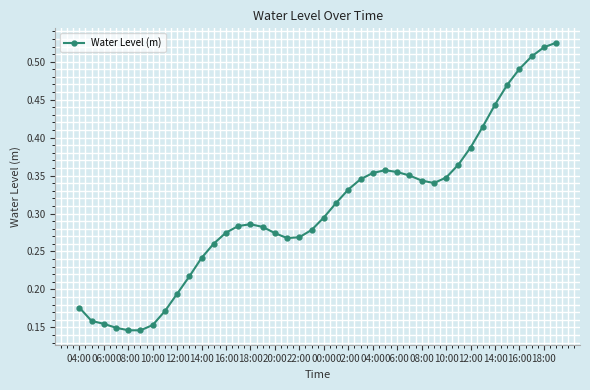

How many values are between 0 and 1?

40